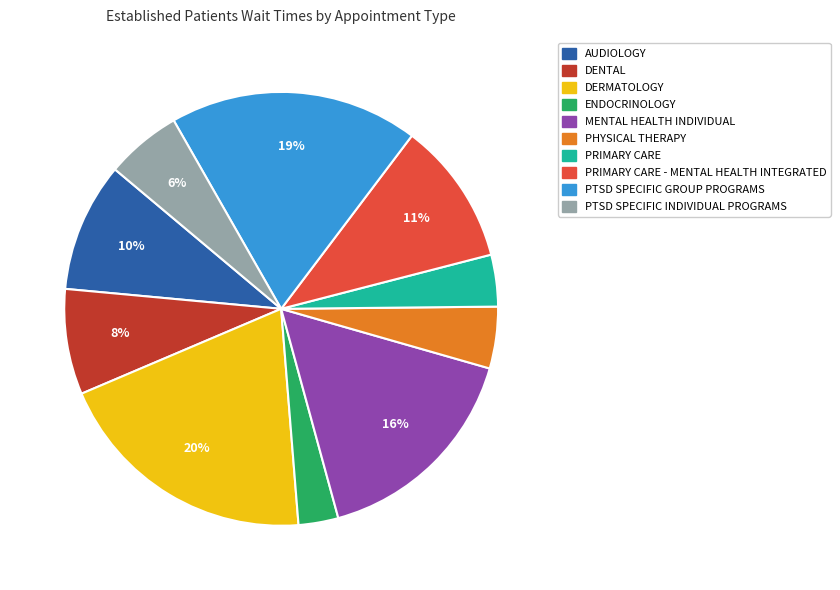

Is there a majority slice in this chart?

No